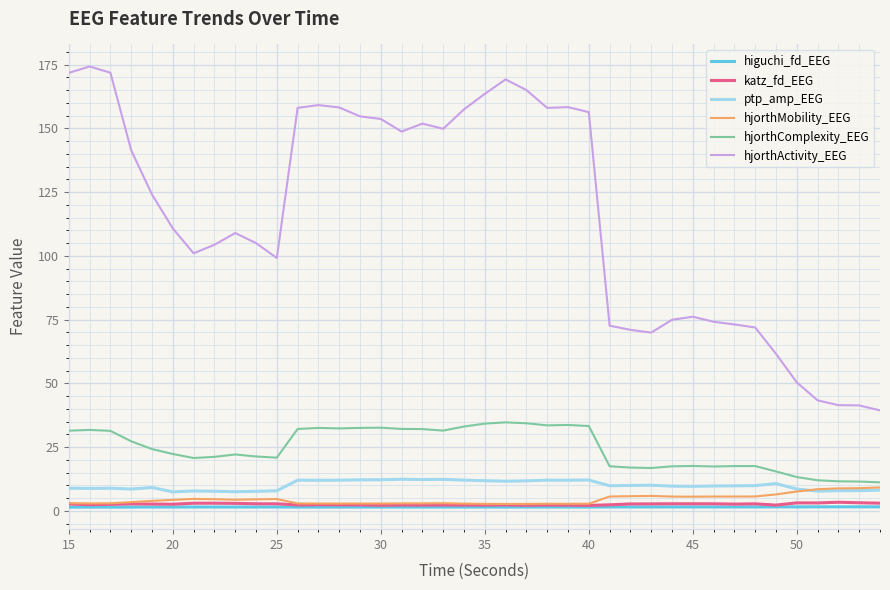

Which series has the largest range (max minus min)?

hjorthActivity_EEG